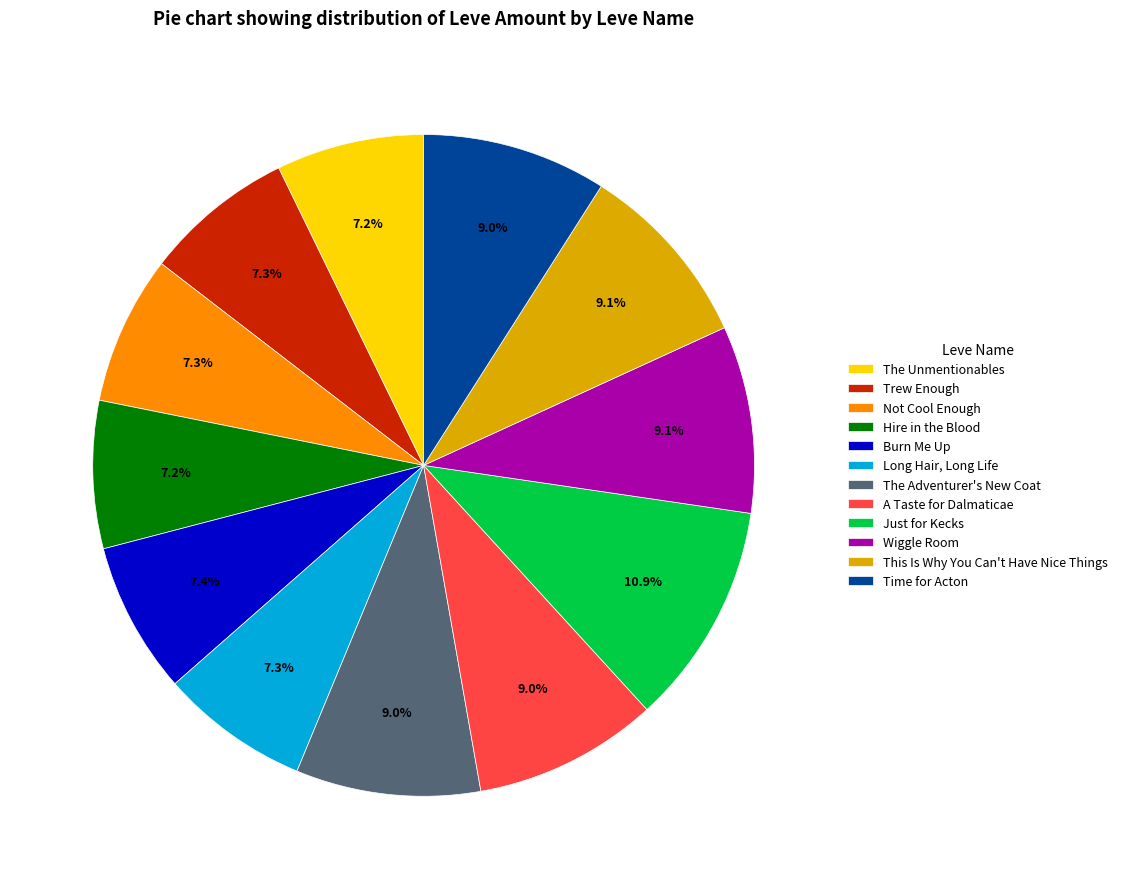

What is the largest slice in the pie chart?

Just for Kecks